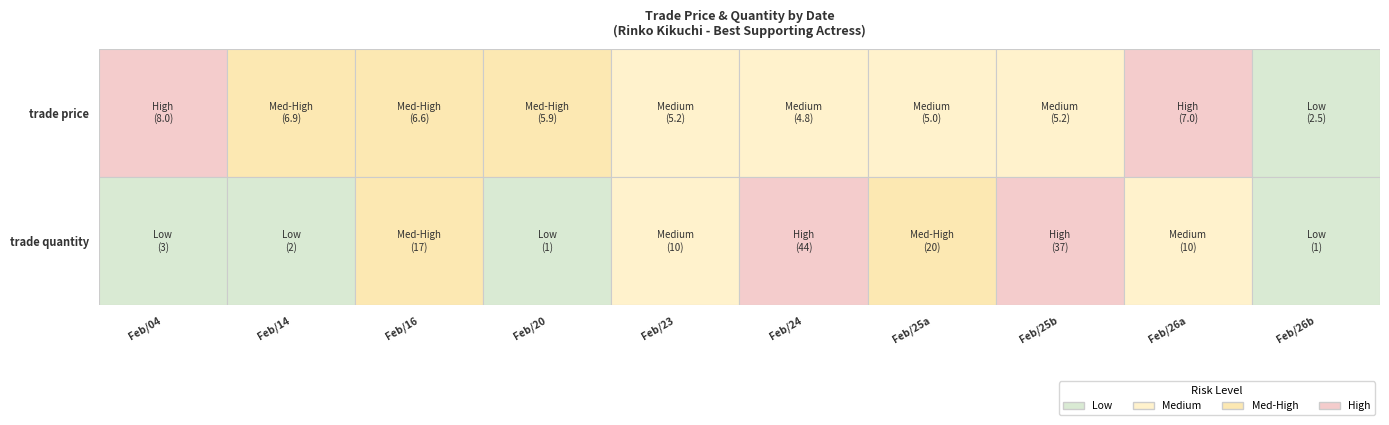

The value of Feb/20 at 1 is 0.3. True or false?

False